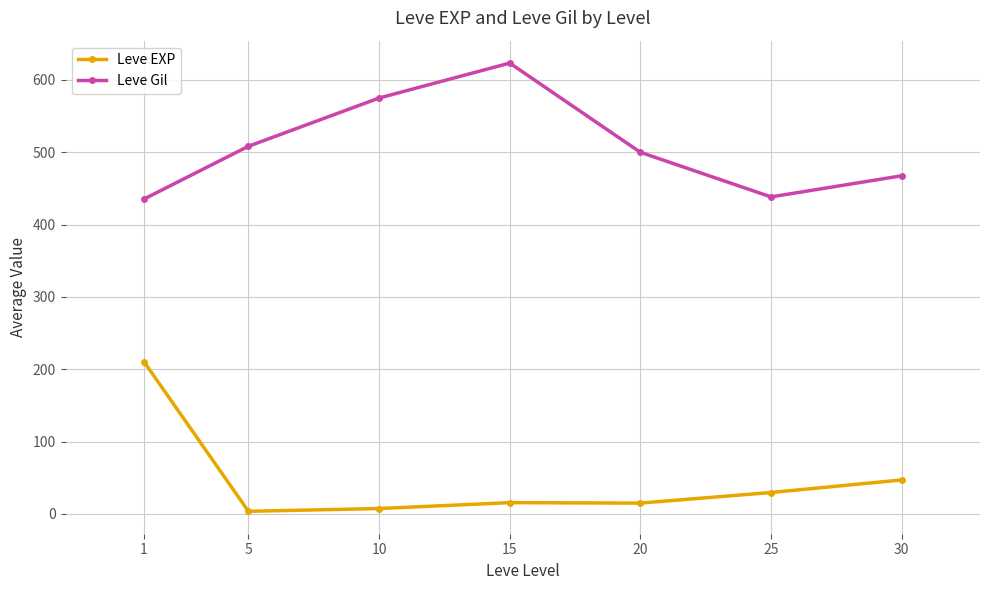

What is the value of the Leve Gil point at the 7th from the left?

467.5